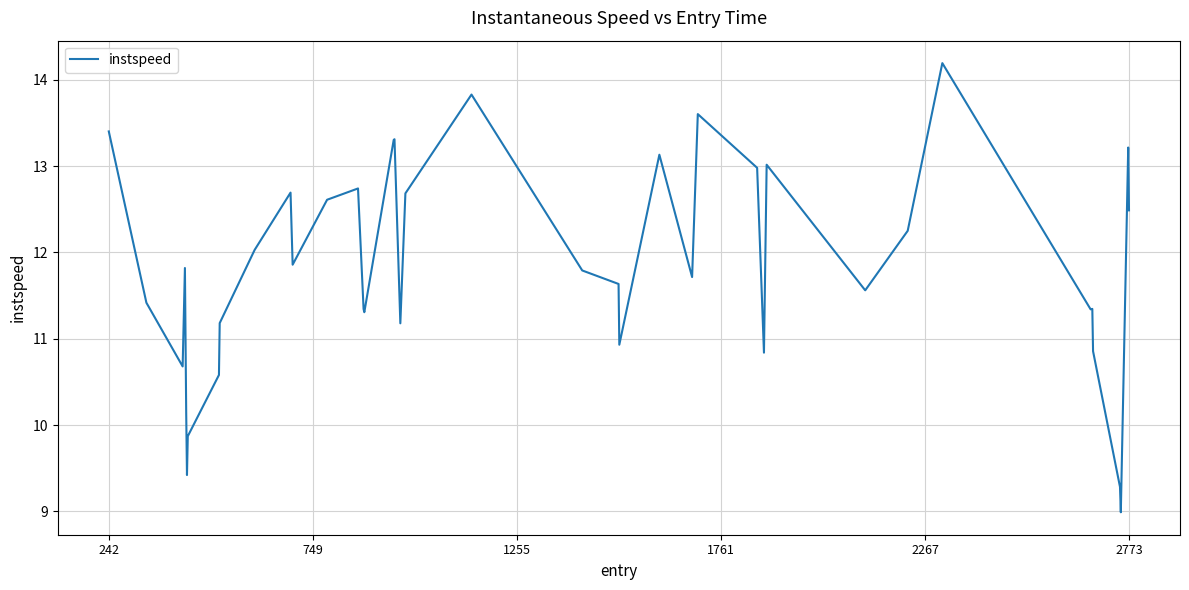

What is the difference between the maximum and minimum values?

5.2